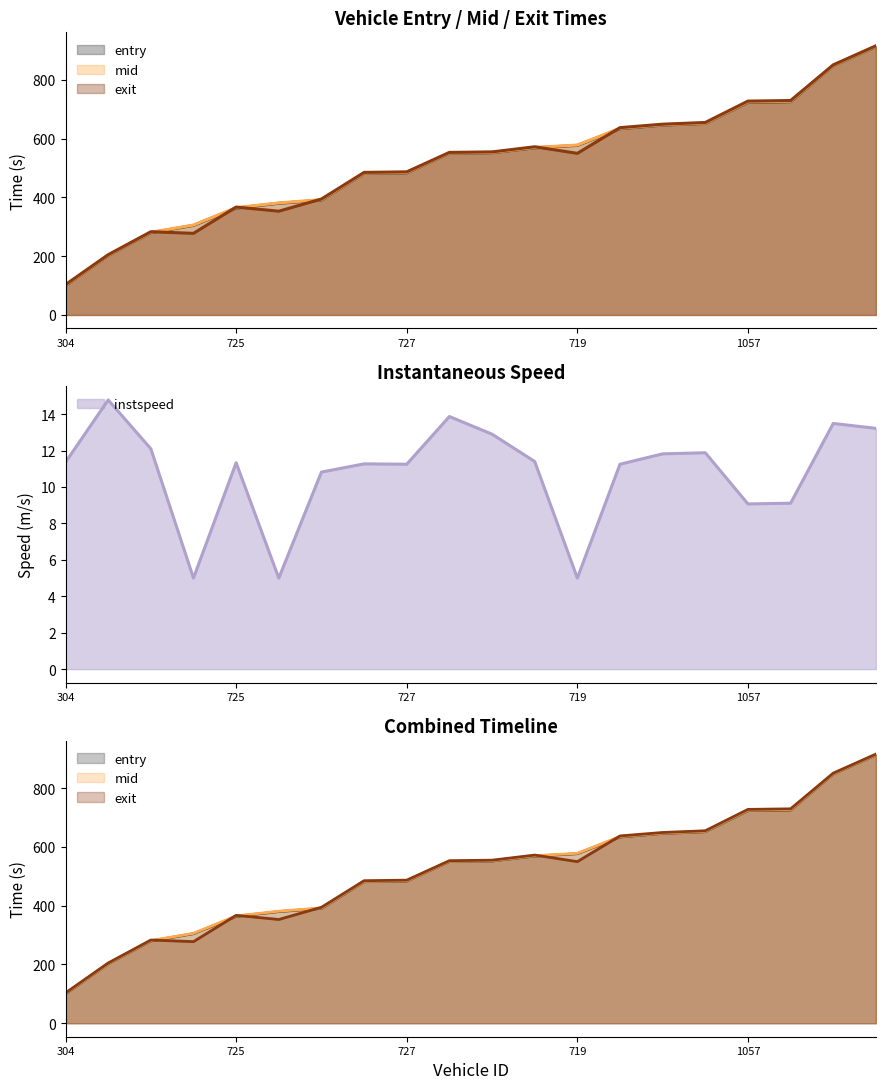

Which series has the largest range (max minus min)?

entry